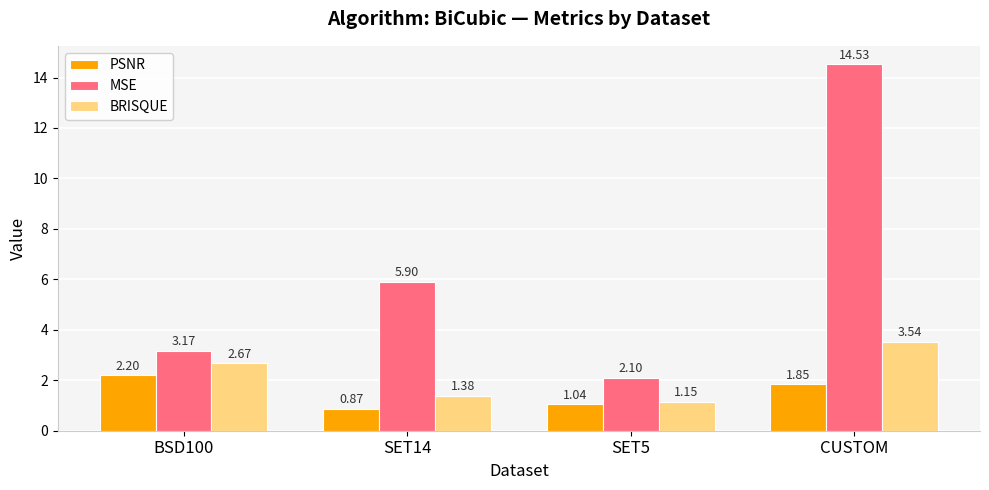

How many data points does each series have?

4